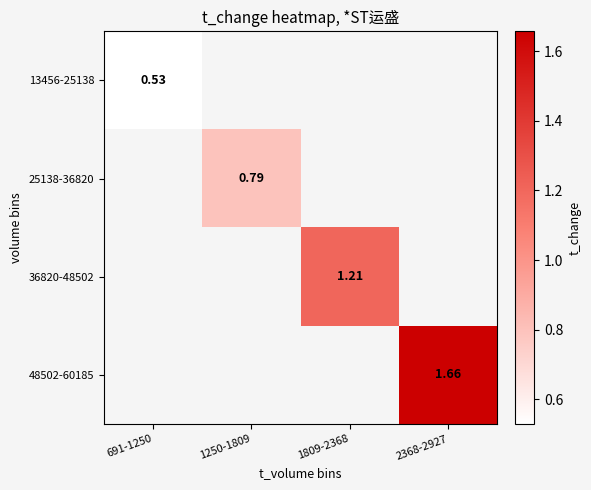

At how many categories does at least one series exceed 1?

2